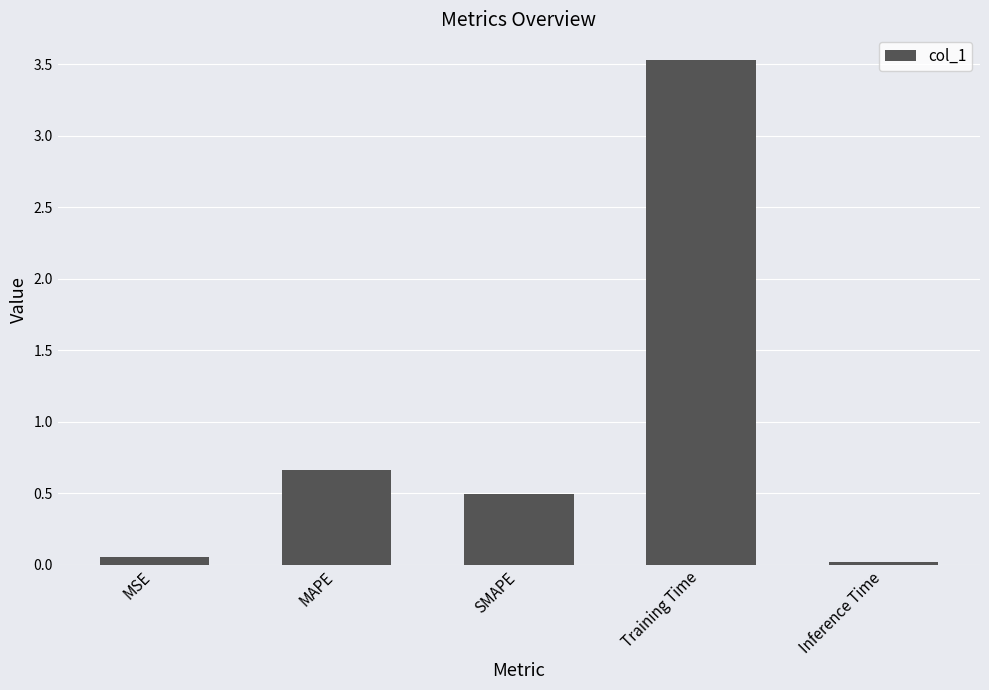

What is the label of the 3rd bar from the left?

SMAPE